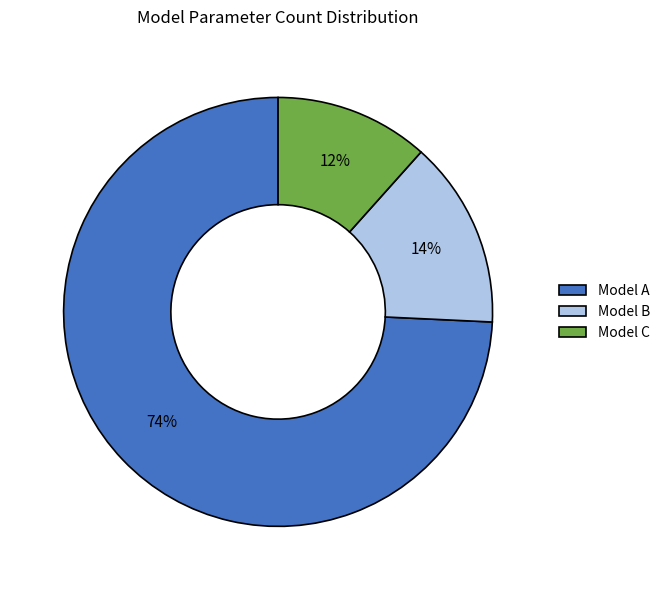

Between Model B and Model C, which is larger?

Model B